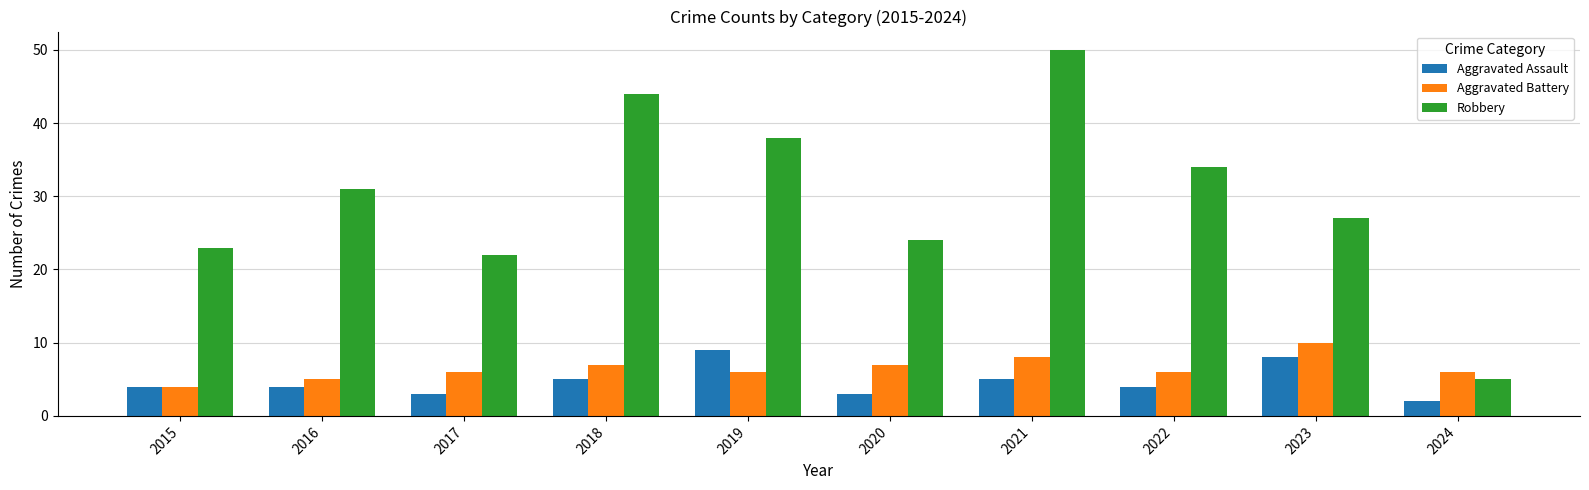

The value of Robbery at 2022 is 16. True or false?

False